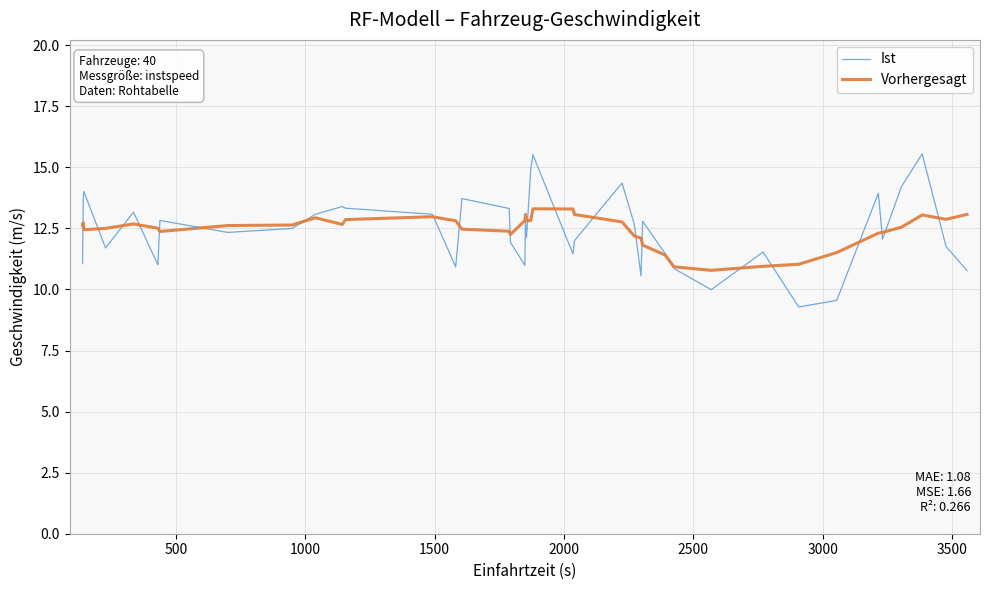

Which series has the largest range (max minus min)?

Ist